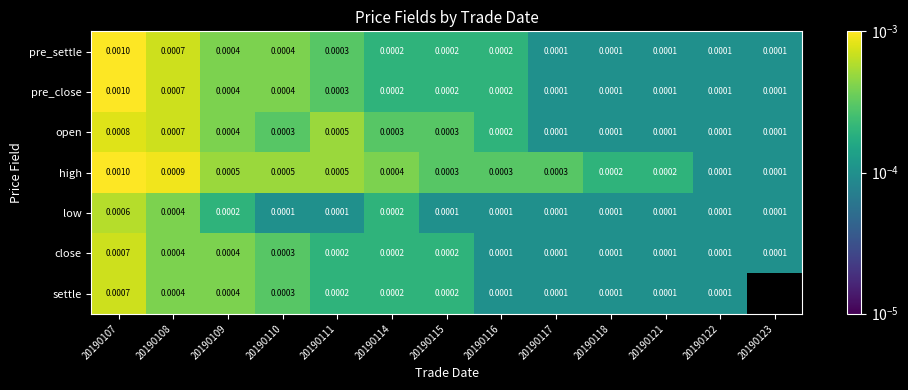

Is the value of pre_close at 20190107 greater than the value of low at 20190115?

Yes